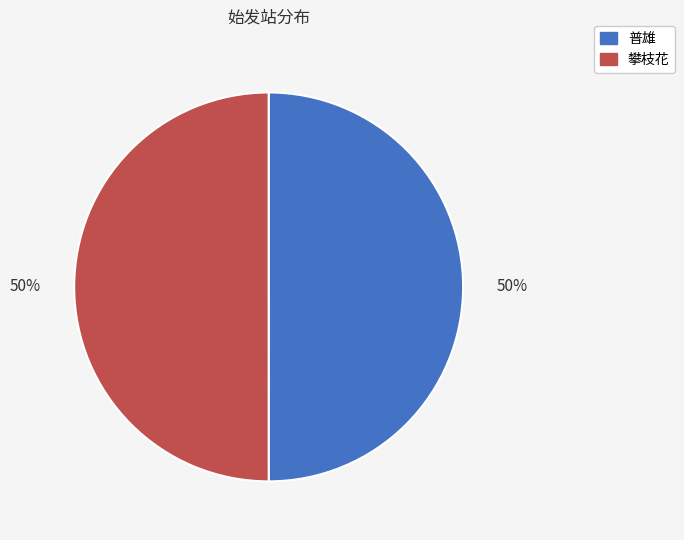

Approximately how many times larger is the value at 攀枝花 compared to 普雄?

1.0